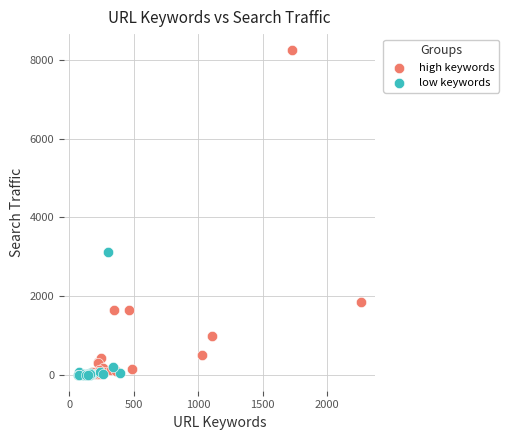

Which series has the widest spread of Y values?

high keywords